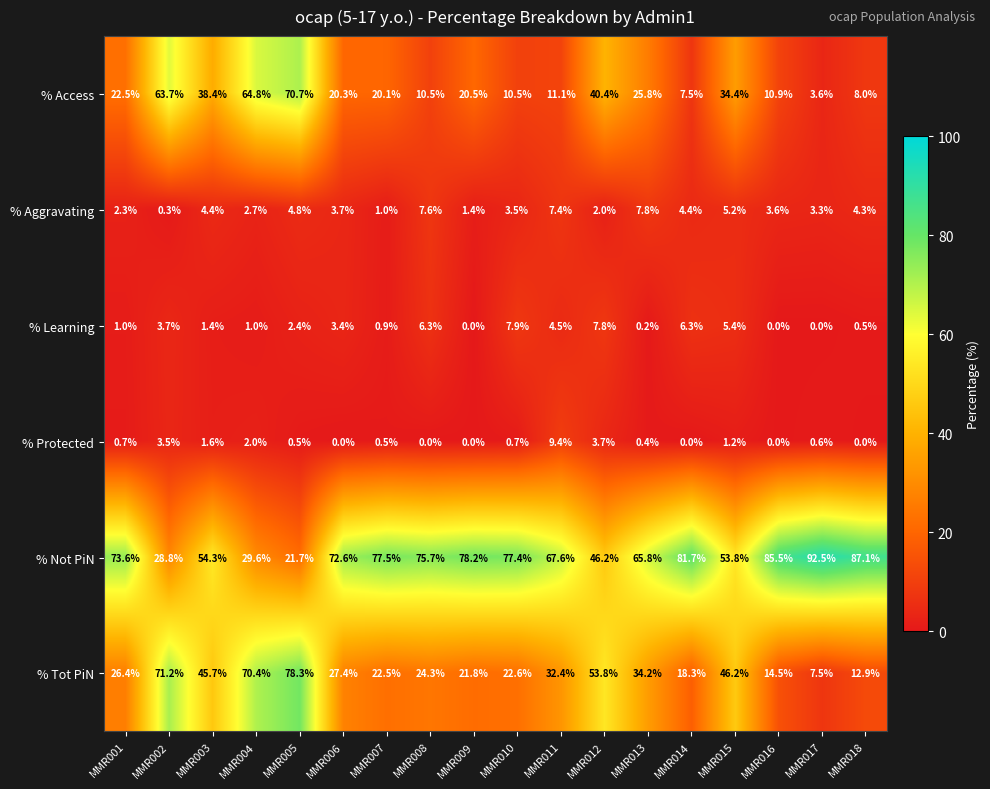

At which category does the chart reach its peak across all series?

MMR017